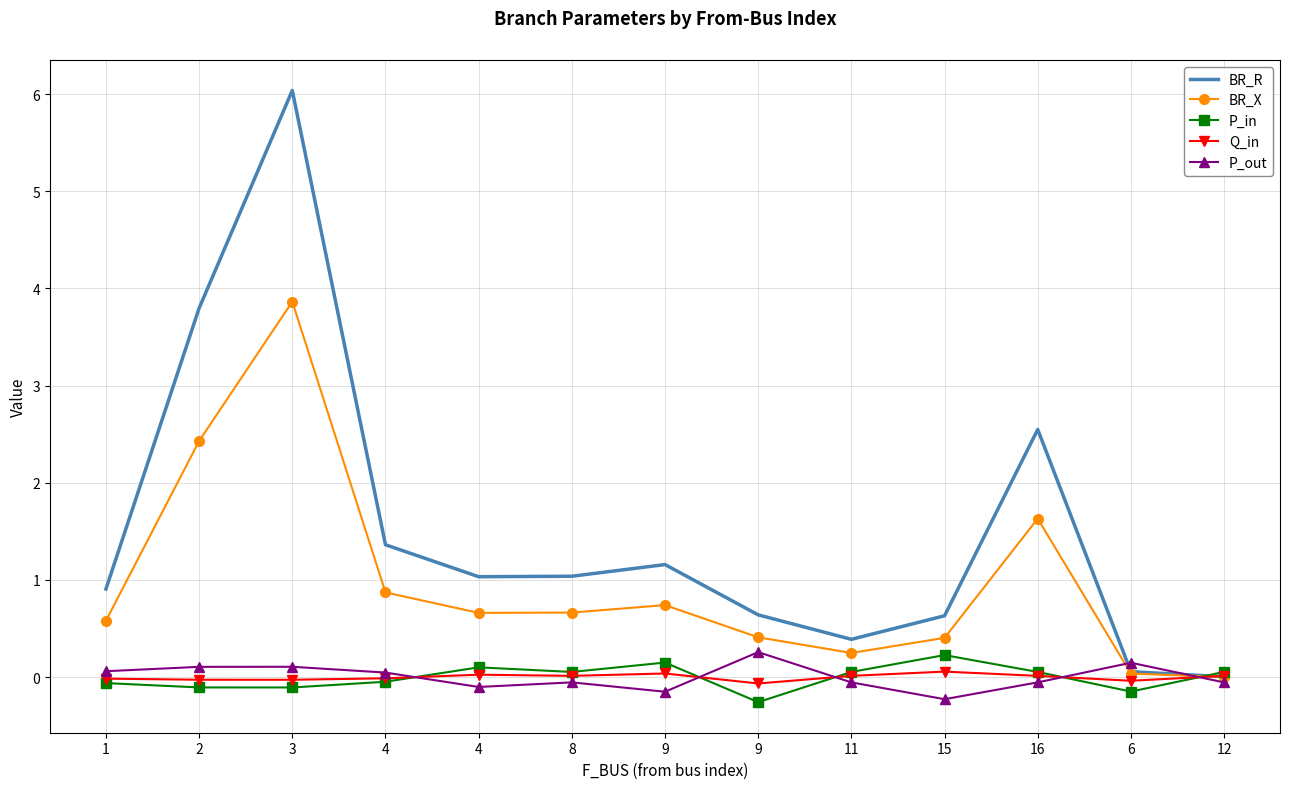

List the labels in order of BR_X value, smallest first.

12, 6, 11, 15, 9, 1, 4, 8, 9, 4, 16, 2, 3